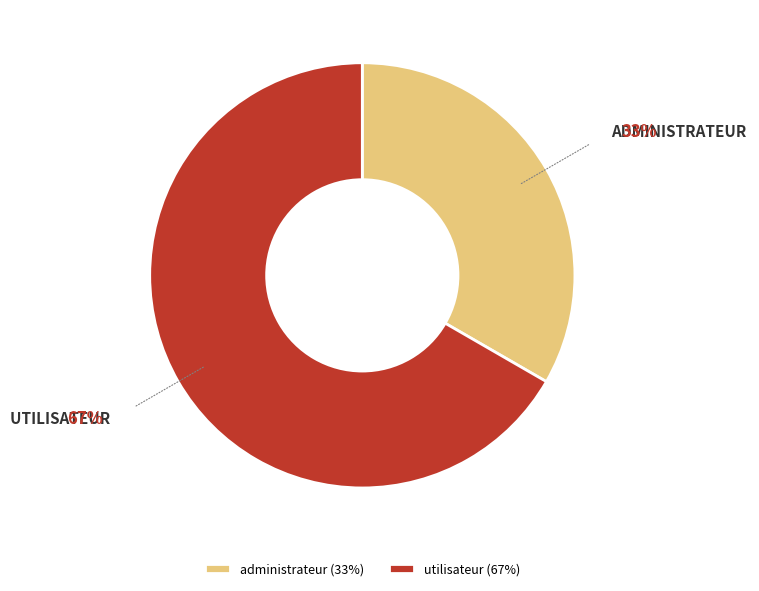

Does administrateur represent more than half of the total?

No